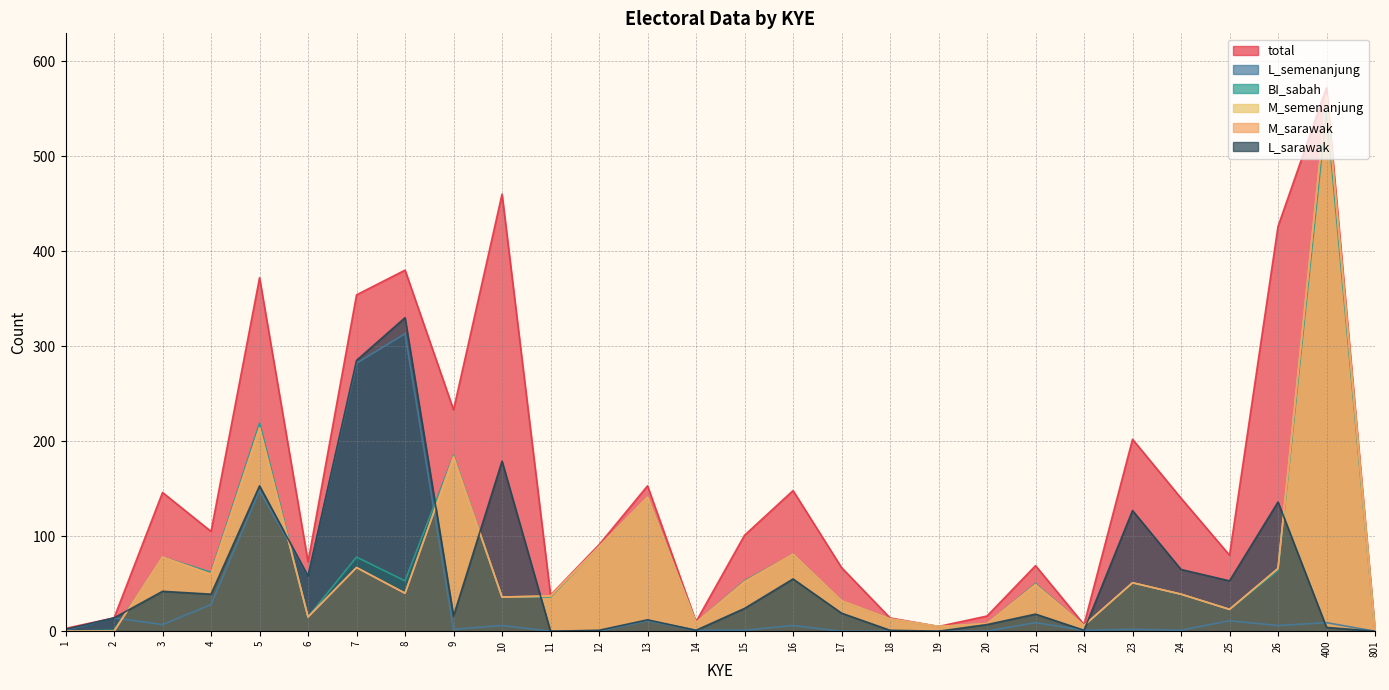

How many values in M_semenanjung are above zero?

25